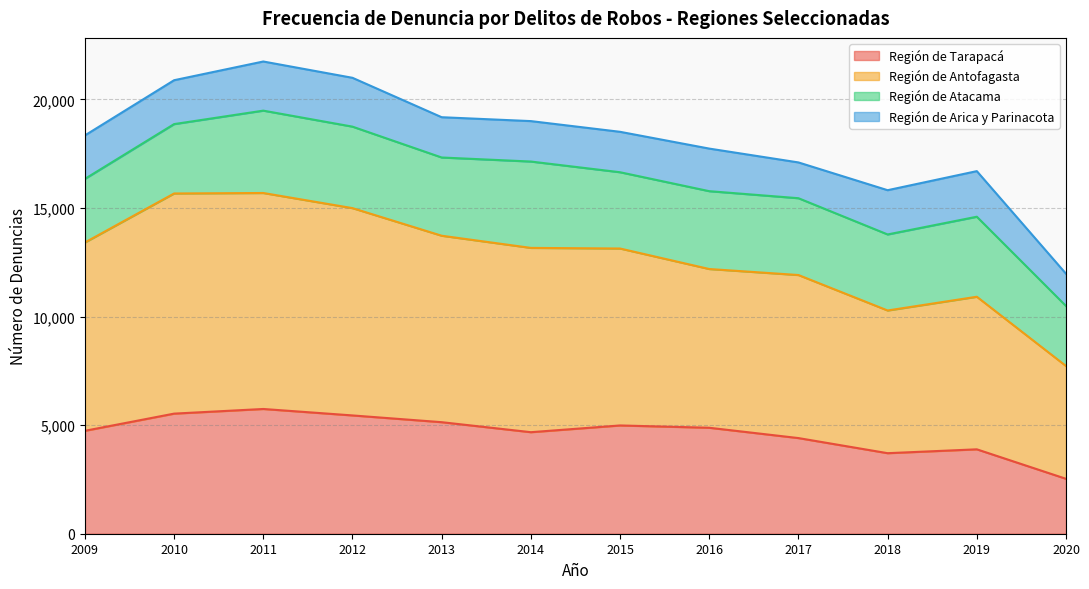

At which label does Región de Tarapacá reach its minimum?

2020